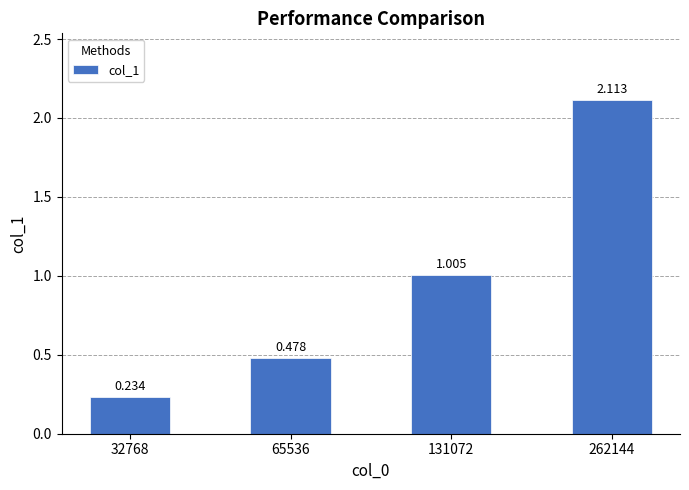

Is it true that the value at 131072 is 1.7?

False